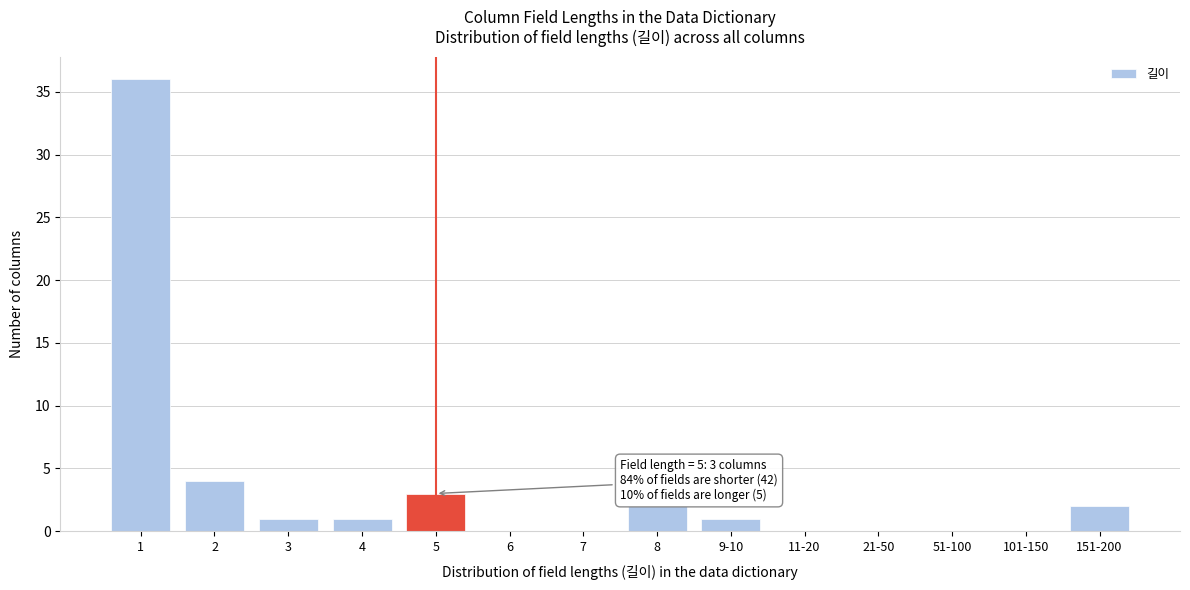

Reading left to right, list all the values displayed in this chart.

1=36	2=4	3=1	4=1	5=3	6=0	7=0	8=2	9-10=1	11-20=0	21-50=0	51-100=0	101-150=0	151-200=2